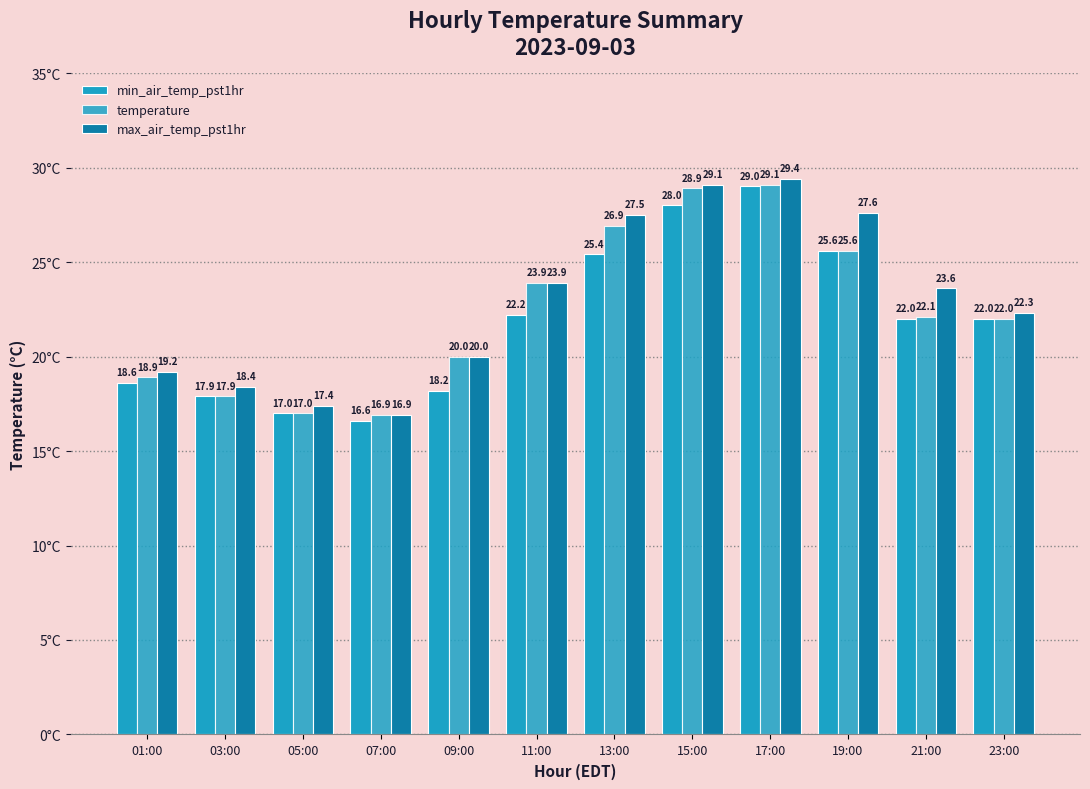

How many data points does each series have?

12